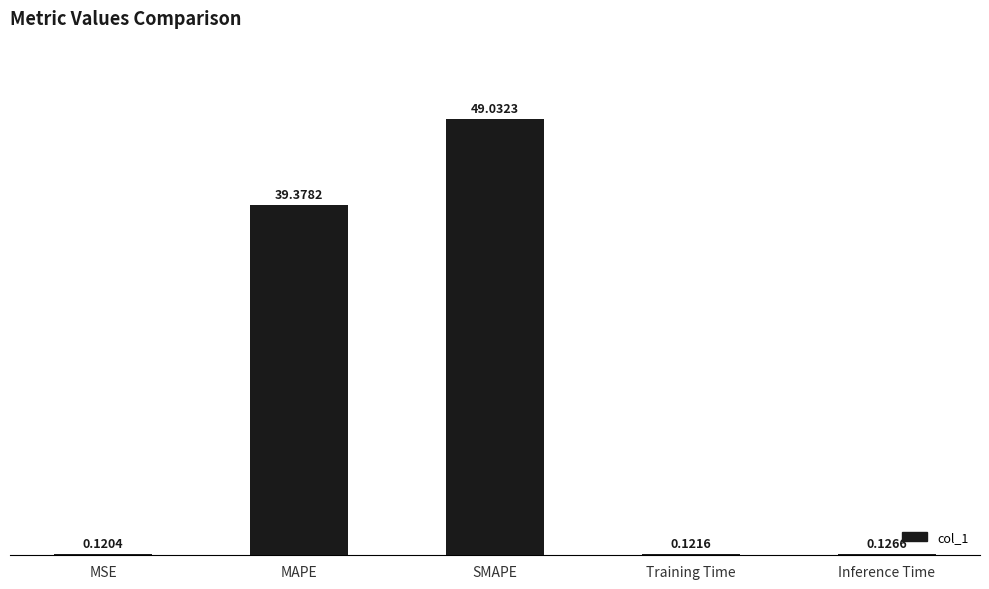

The value at SMAPE is 49.0. True or false?

True